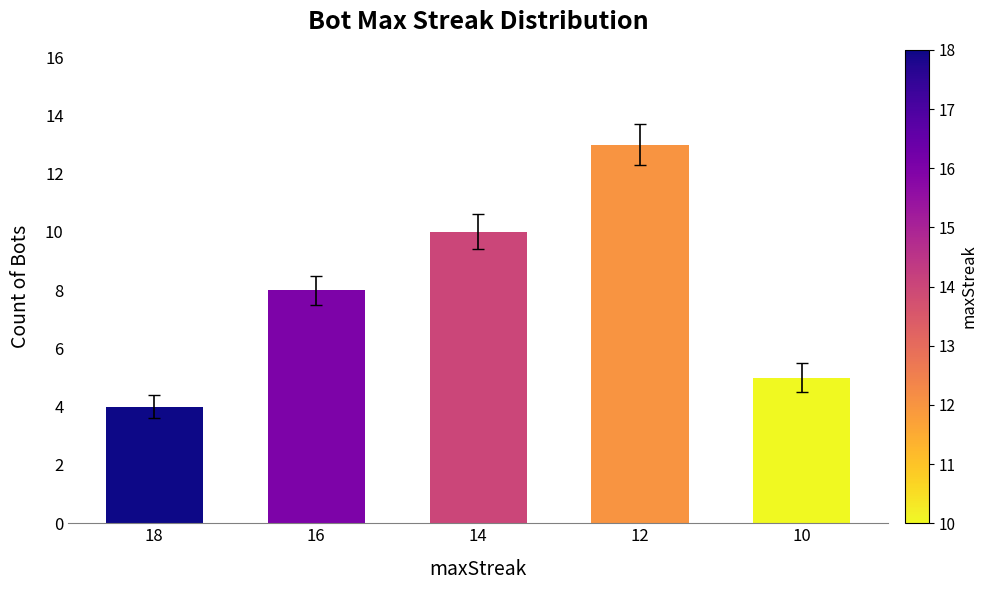

List the labels in order of value, smallest first.

18, 10, 16, 14, 12